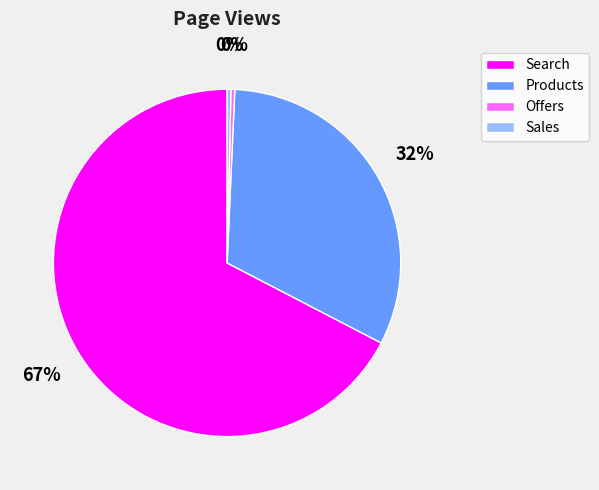

Which slice is the largest?

Search